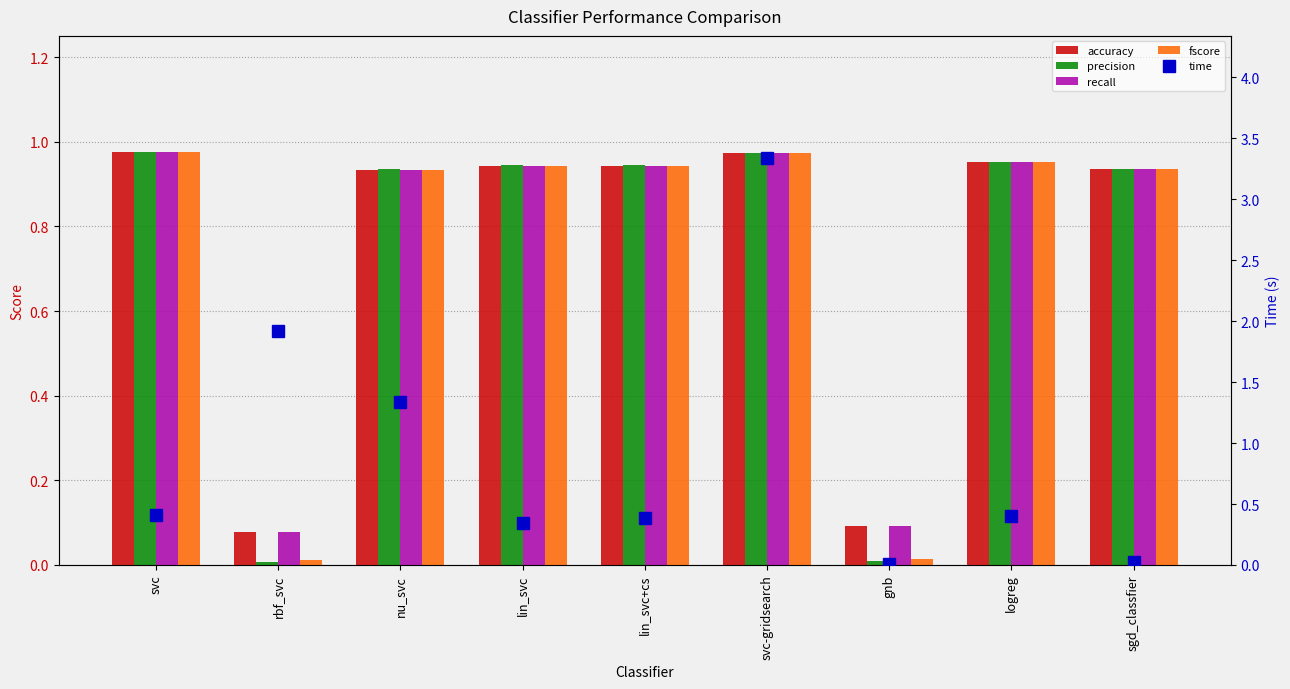

The value of accuracy at nu_svc is 1.3. True or false?

False